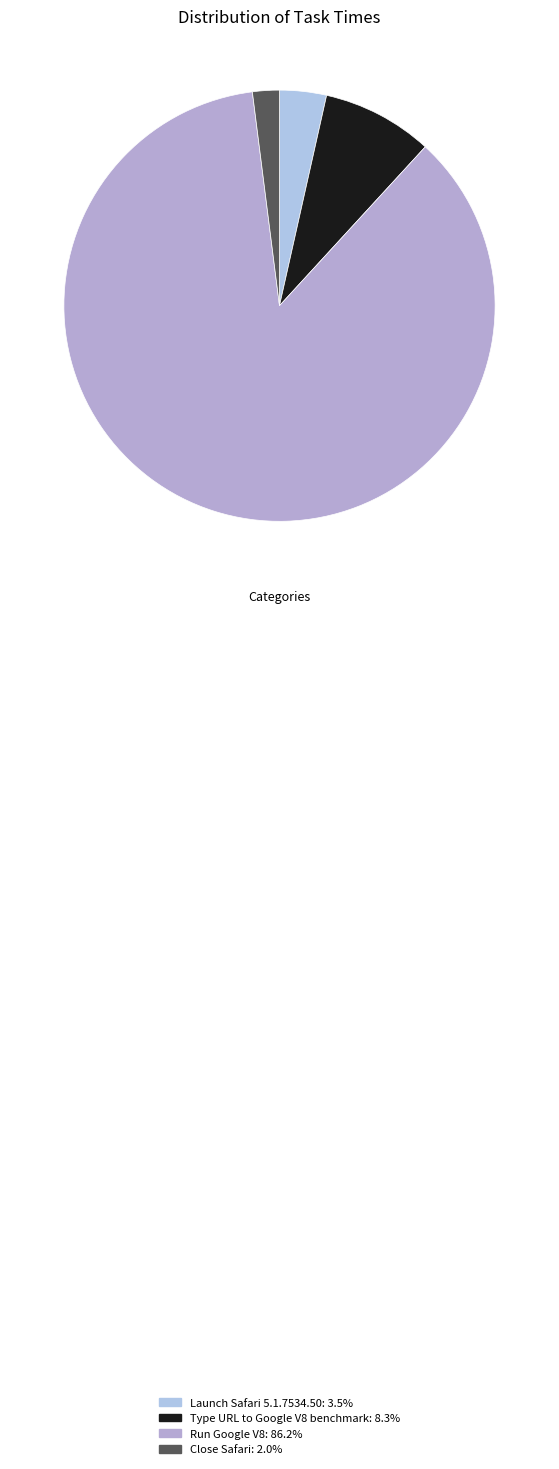

To the nearest percent, what is the difference between the largest and smallest slice percentages?

84%